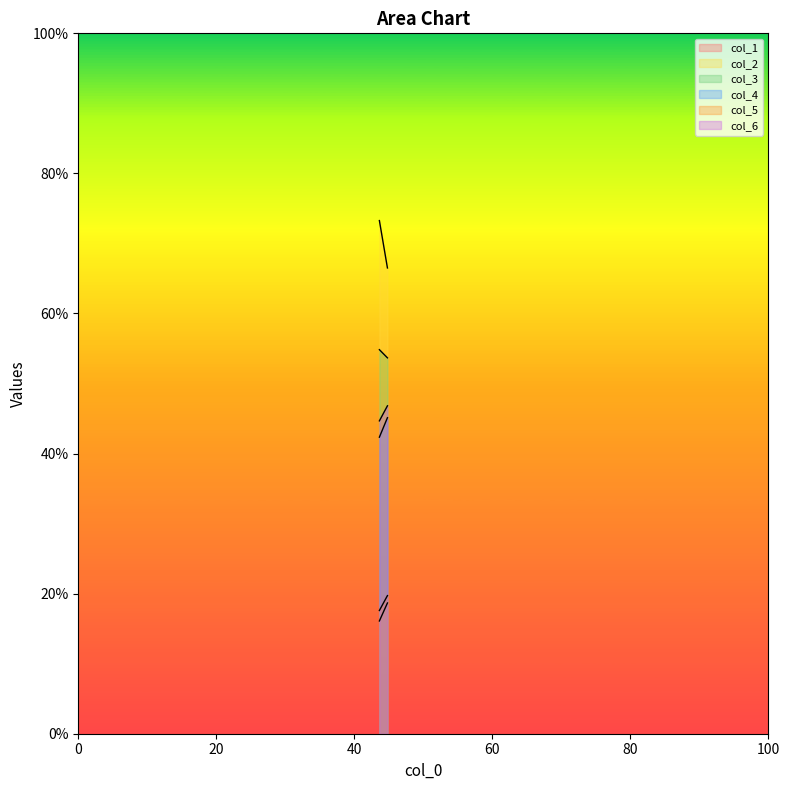

Reading left to right, transcribe all the data shown in this chart.

col_1: 16.1	18.7
col_2: 73.3	66.5
col_3: 54.8	53.7
col_4: 42.3	45.1
col_5: 17.6	19.7
col_6: 44.7	46.8